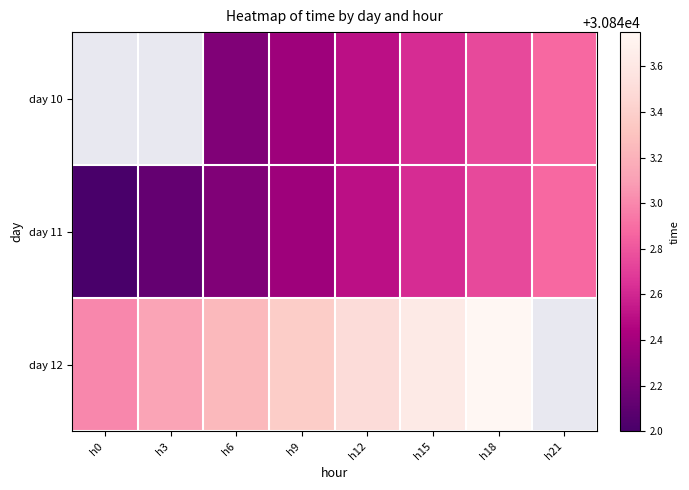

Which series has the largest range (max minus min)?

day 11